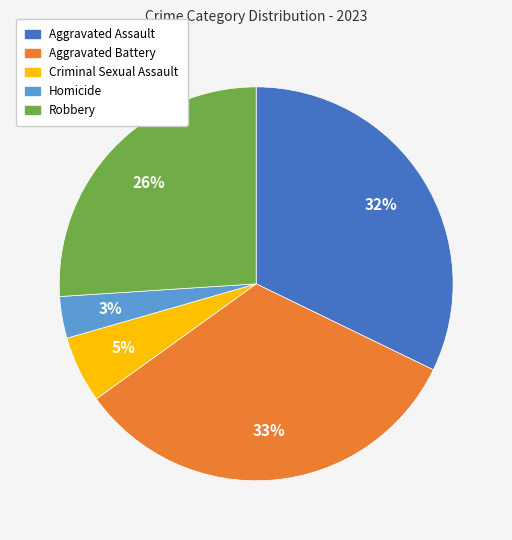

The Homicide slice represents 3% of the pie. True or false?

True